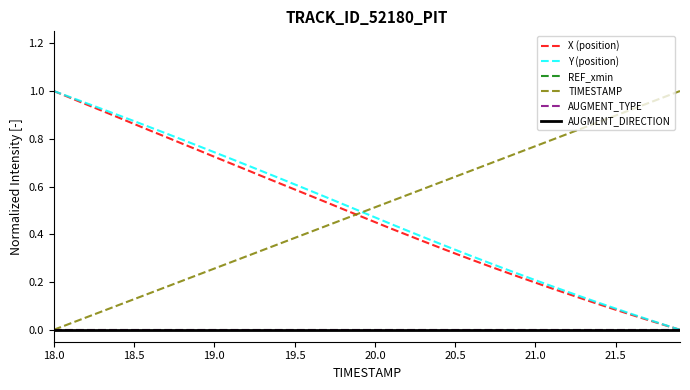

At how many categories does at least one series exceed 0?

40